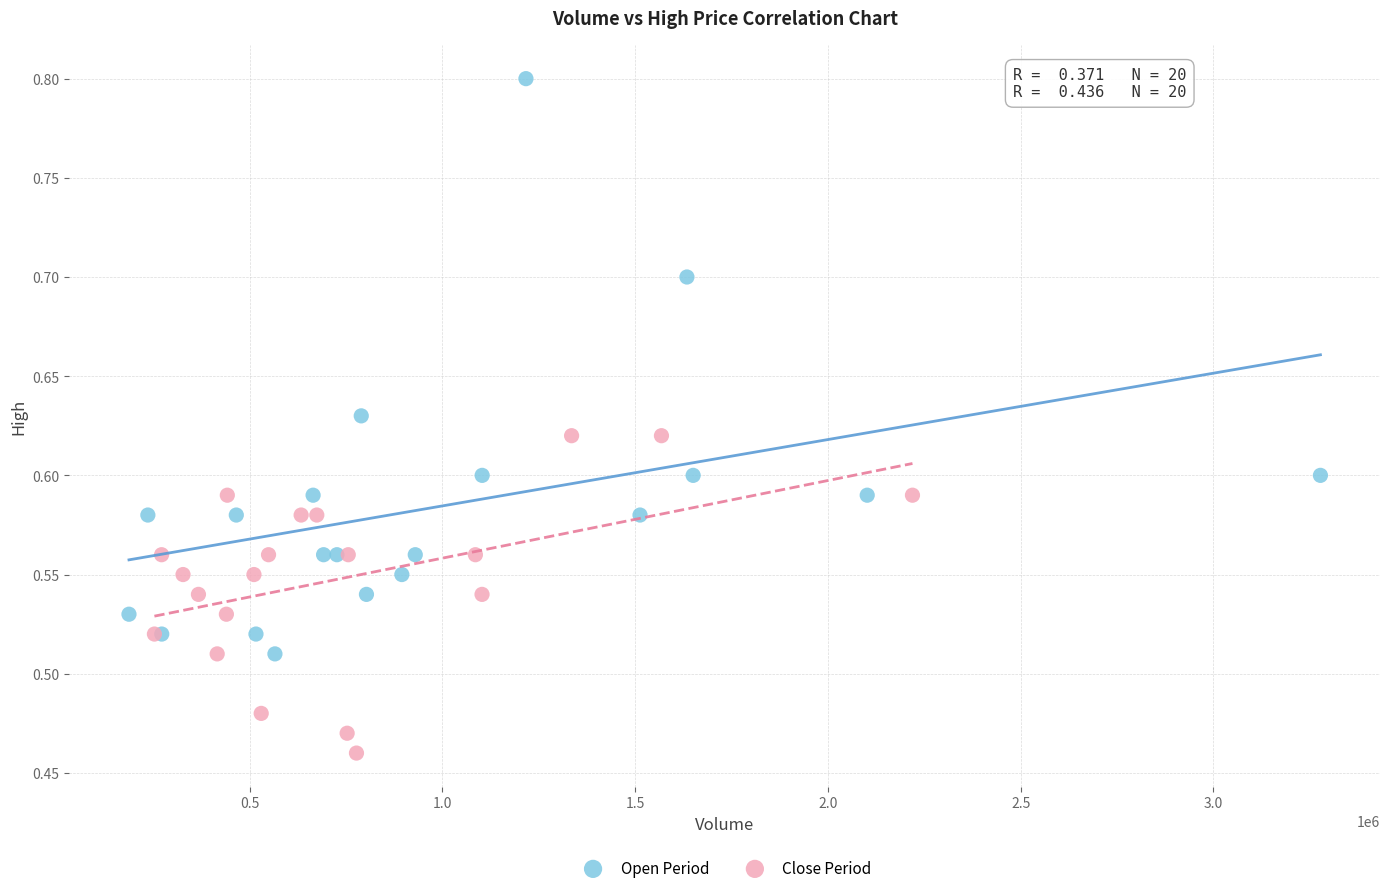

Which series contains the lowest Y value?

Close Period